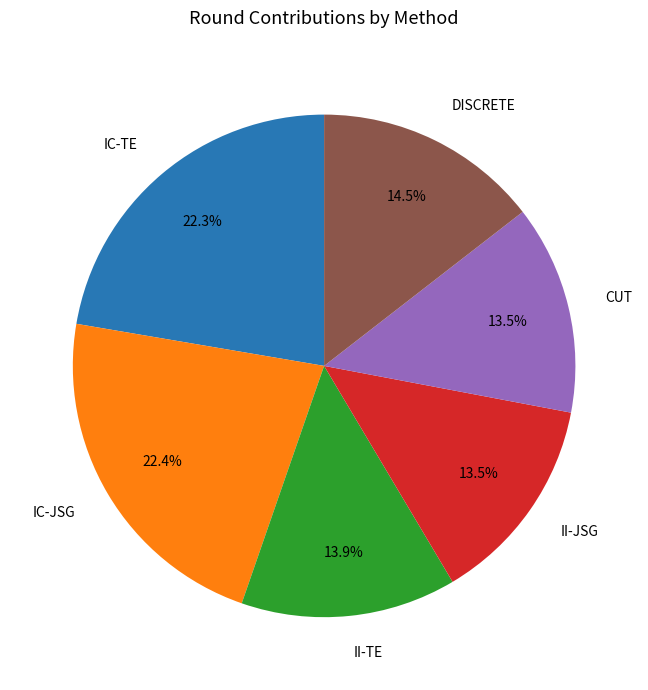

Is there a majority slice in this chart?

No